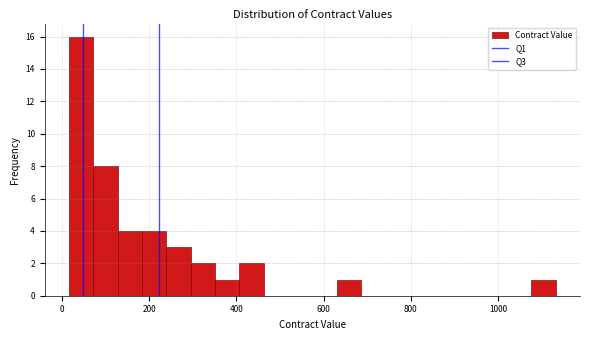

Read against the x-axis, roughly where is the centre of the tallest bar?

40